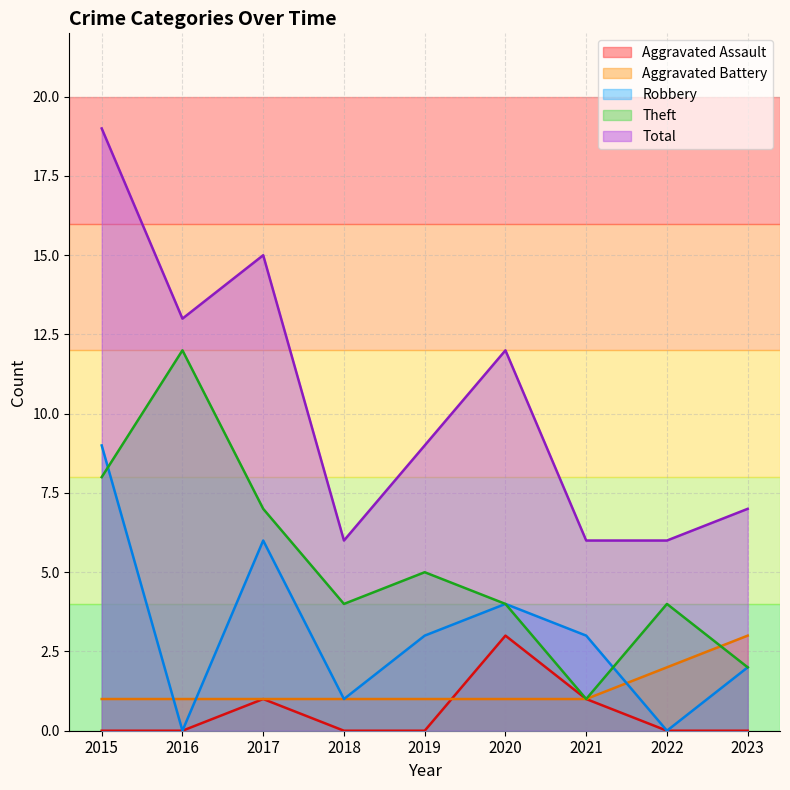

Which category has the lowest value across all series?

2015